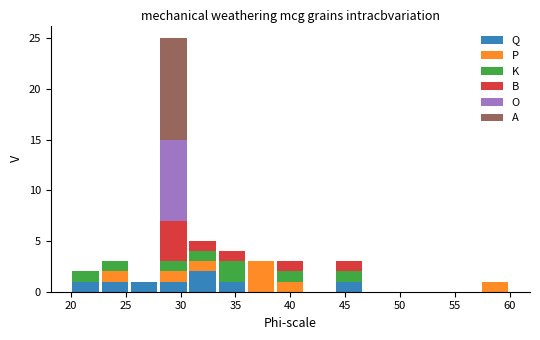

Reading left to right, transcribe this chart: for each stacked bar, give the range it covers on the x-axis and its total height. Neither the bar edges nor the heights are printed on the chart, so give them approximately, as read against the axes.

20.0 to 22.5: 2
22.5 to 25.5: 3
25.5 to 28.0: 1
28.0 to 30.5: 25
30.5 to 33.5: 5
33.5 to 36.0: 4
36.0 to 38.5: 3
38.5 to 41.5: 3
41.5 to 44.0: 0
44.0 to 46.5: 3
46.5 to 49.5: 0
49.5 to 52.0: 0
52.0 to 54.5: 0
54.5 to 57.5: 0
57.5 to 60.0: 1